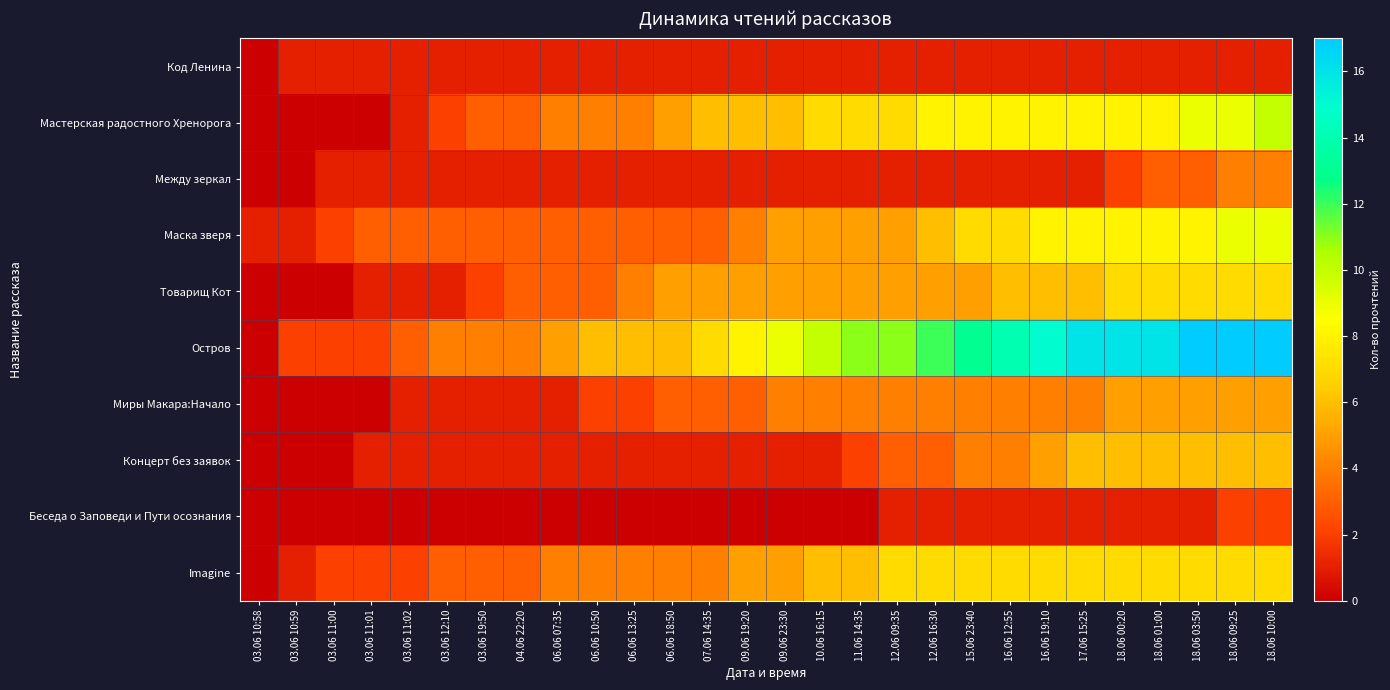

Between 10.06 16:15 and 06.06 13:25, which is larger?

10.06 16:15